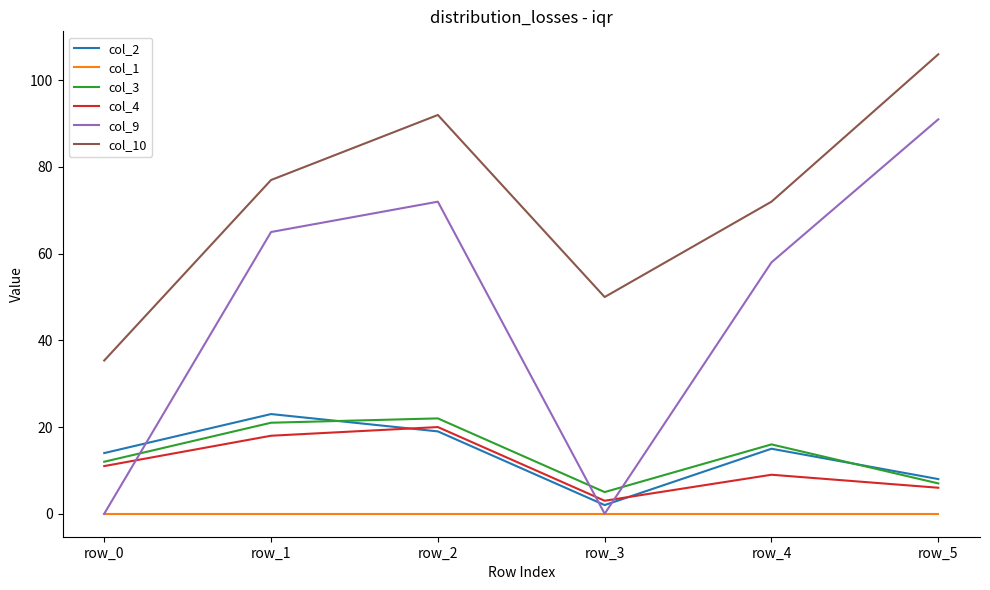

What is the maximum value shown in the chart?

106.0